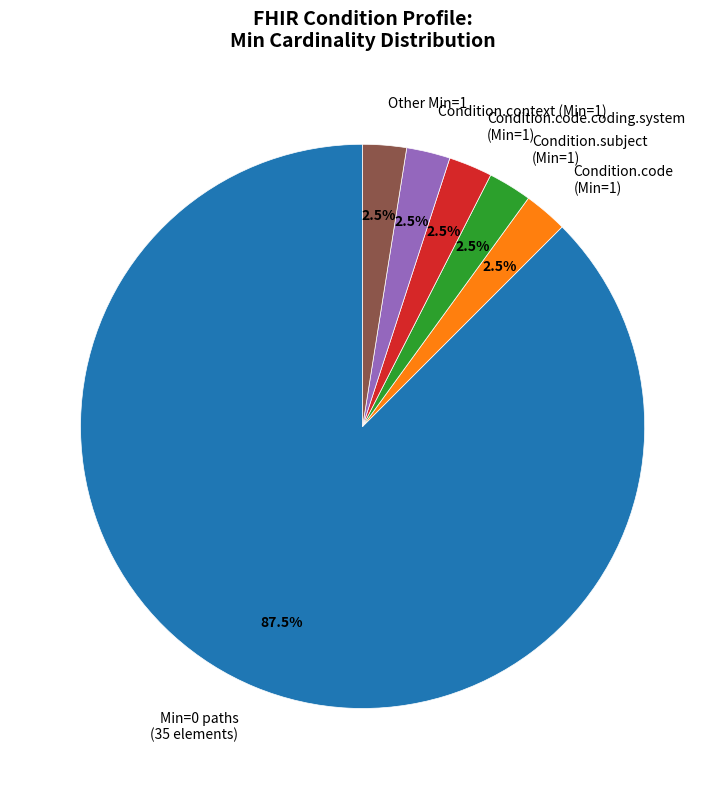

Which slice is the largest?

Min=0 paths (35 elements)